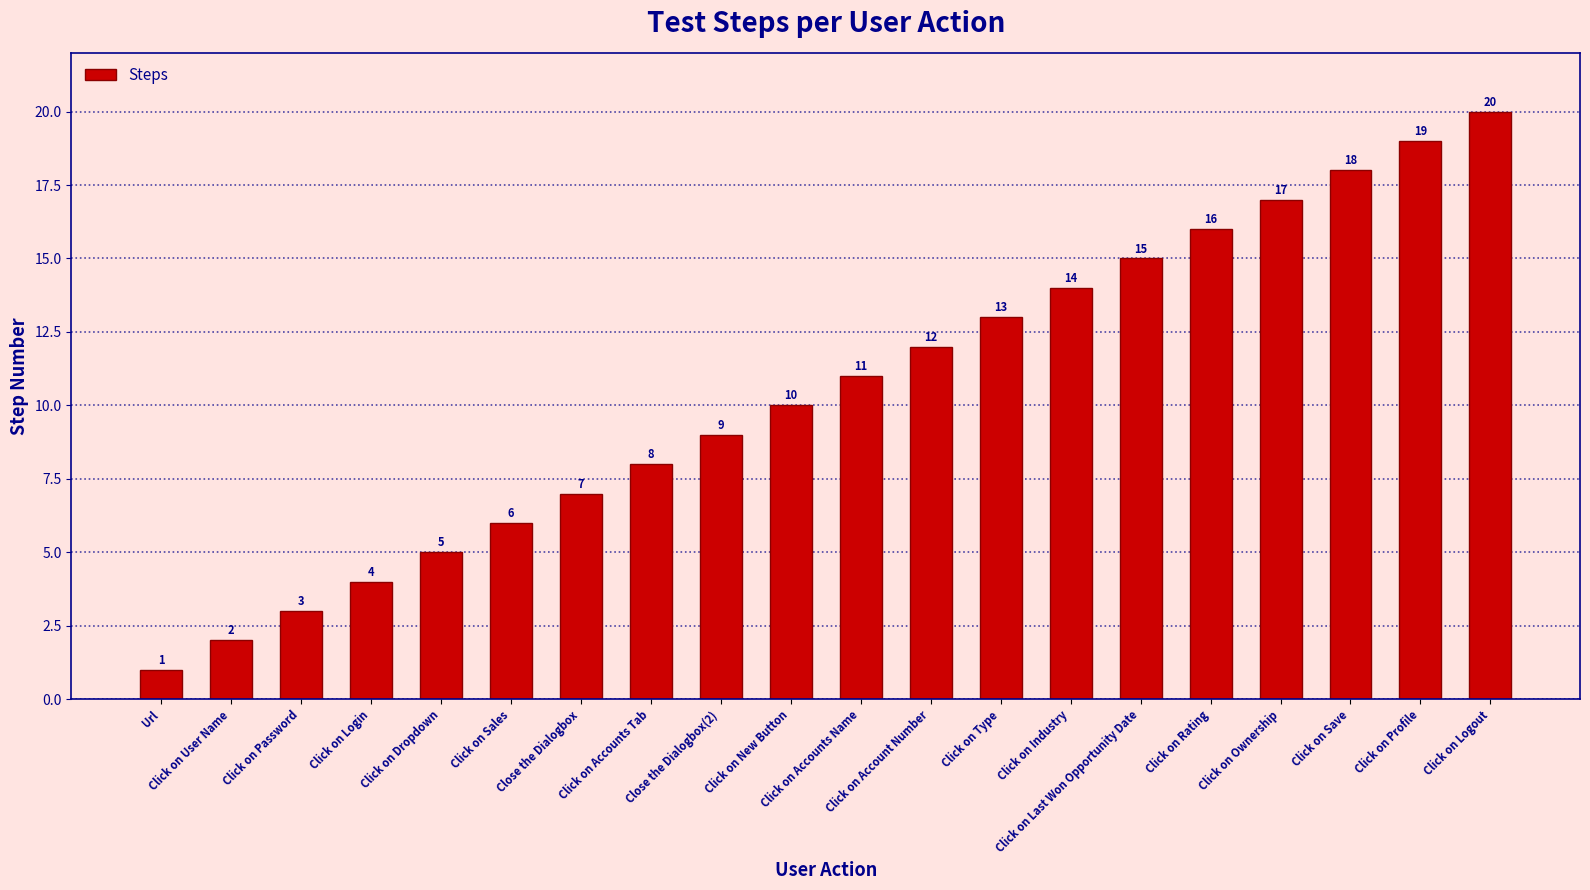

List the labels in order of value, largest first.

Click on Logout, Click on Profile, Click on Save, Click on Ownership, Click on Rating, Click on Last Won Opportunity Date, Click on Industry, Click on Type, Click on Account Number, Click on Accounts Name, Click on New Button, Close the Dialogbox(2), Click on Accounts Tab, Close the Dialogbox, Click on Sales, Click on Dropdown, Click on Login, Click on Password, Click on User Name, Url